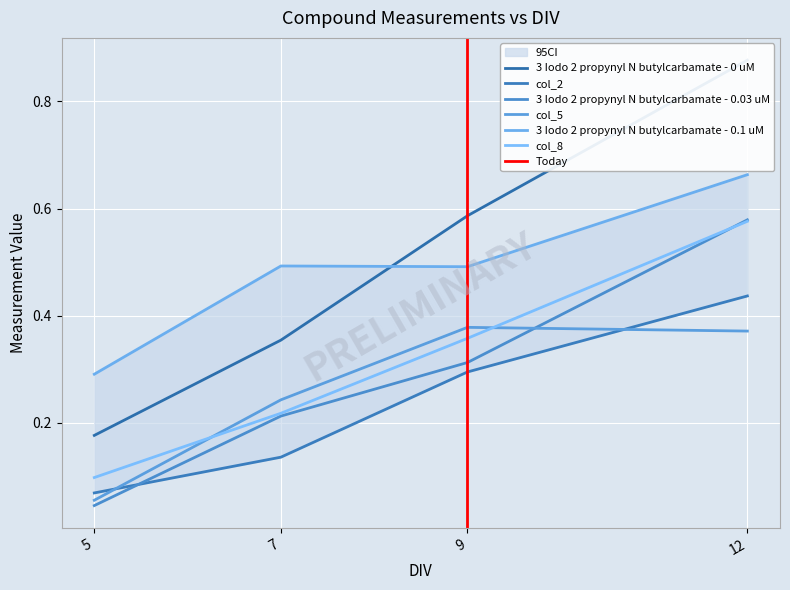

The 3 Iodo 2 propynyl N butylcarbamate - 0 uM series shows 0.6 at 7. True or false?

False